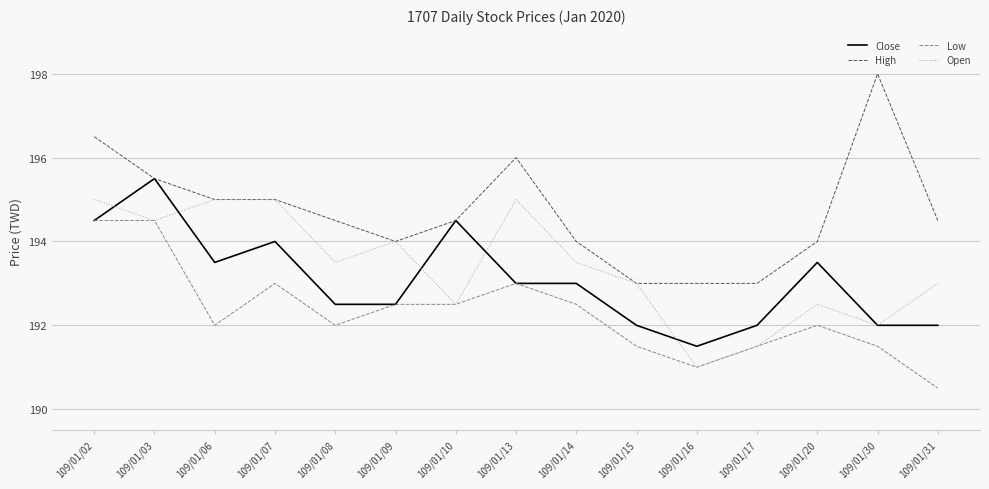

Which series has the largest range (max minus min)?

High